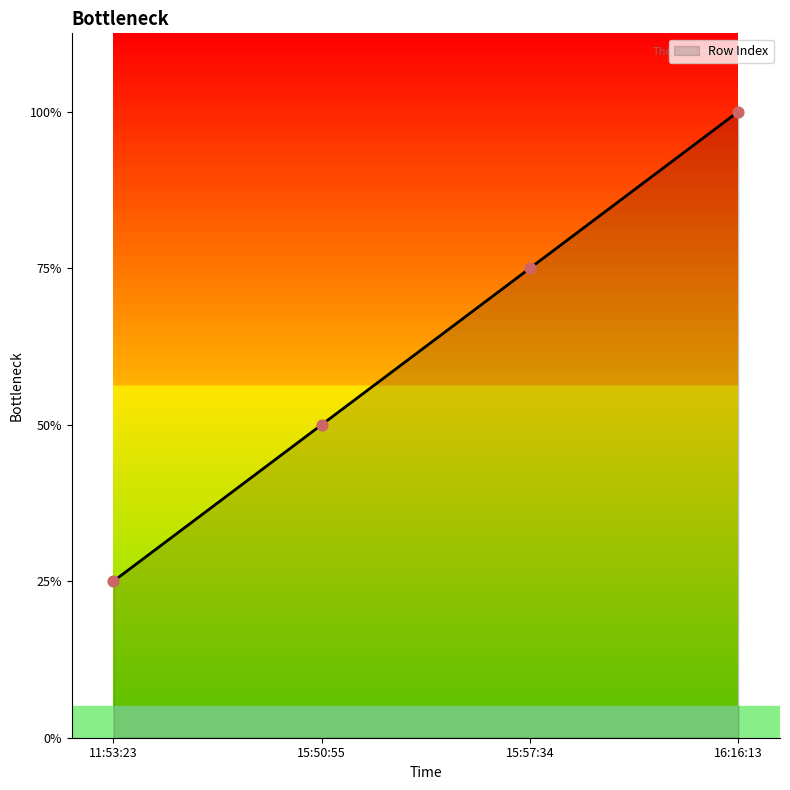

What is the ratio of the value at 11:53:23 to the value at 15:50:55?

0.5